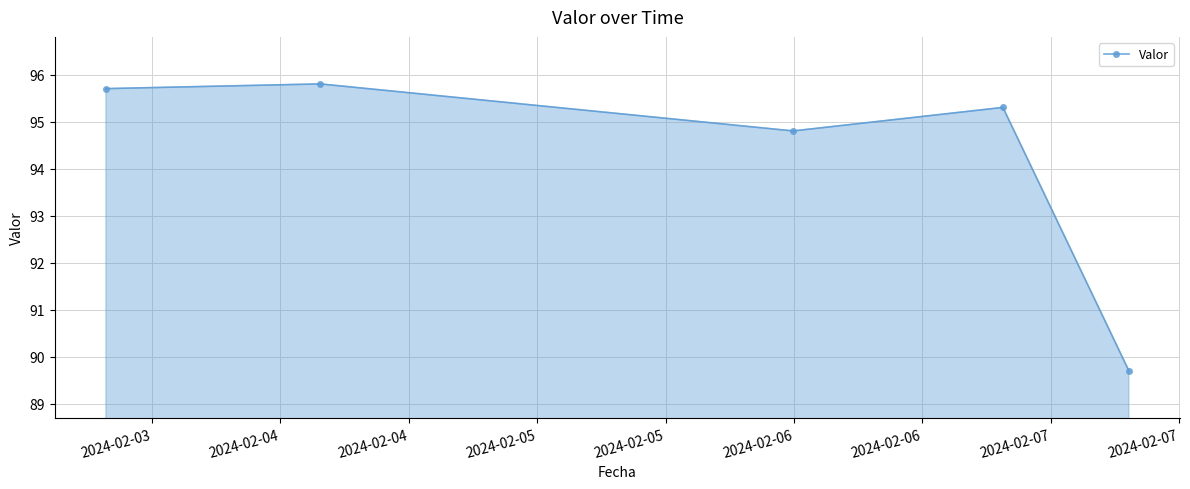

What is the value of the 4th point from the left?

95.3